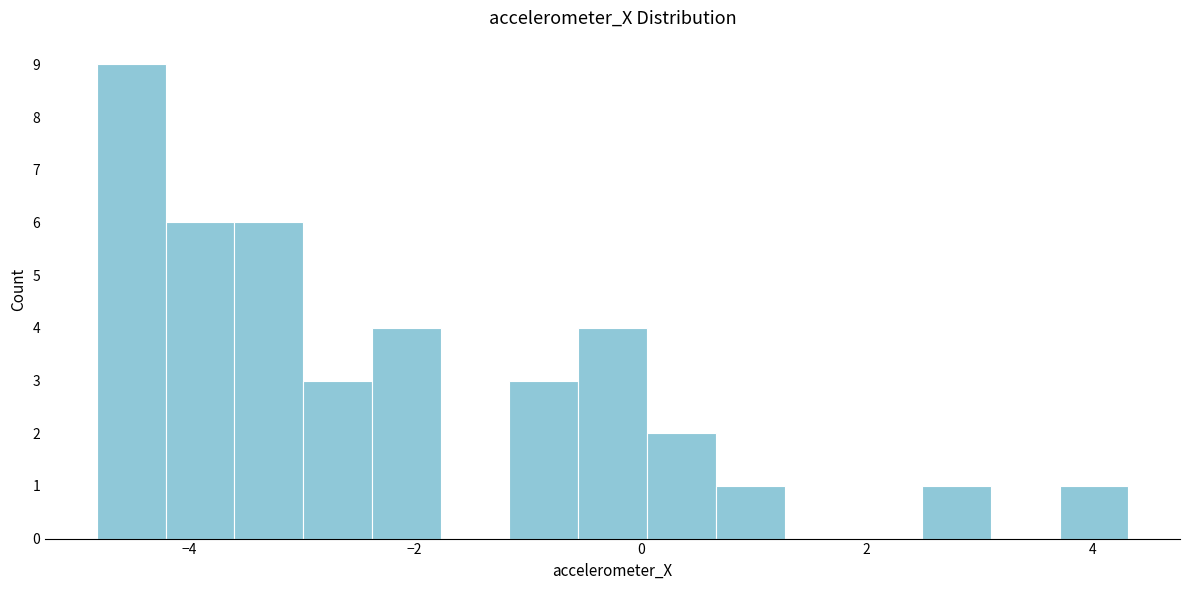

Around what value on the x-axis is the tallest bar? Give the approximate position of its centre, as read against the axis.

-4.6